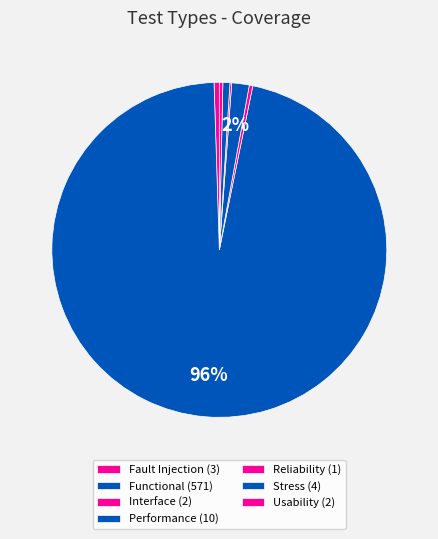

What is the majority slice?

Functional